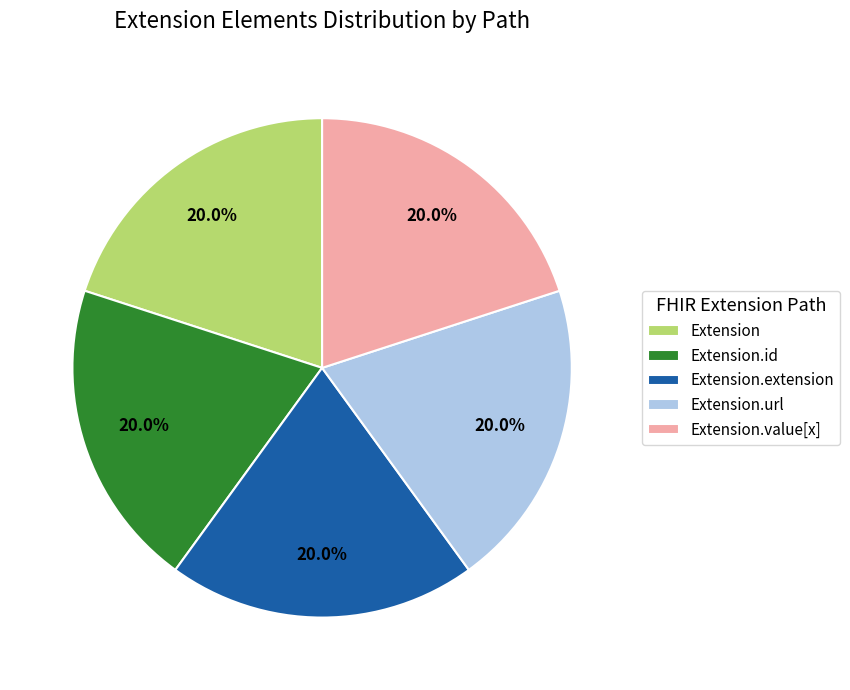

What portion of the pie excludes Extension.value[x]?

80.0%